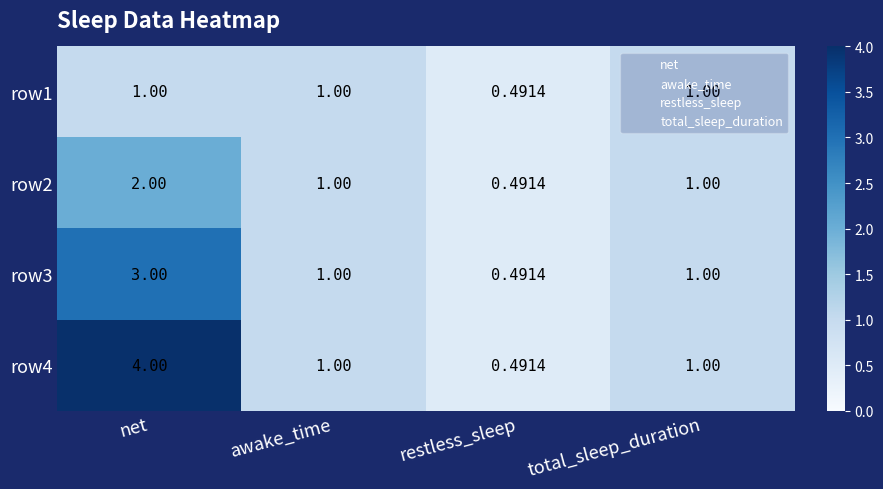

At which category is the sum across all series the highest?

net